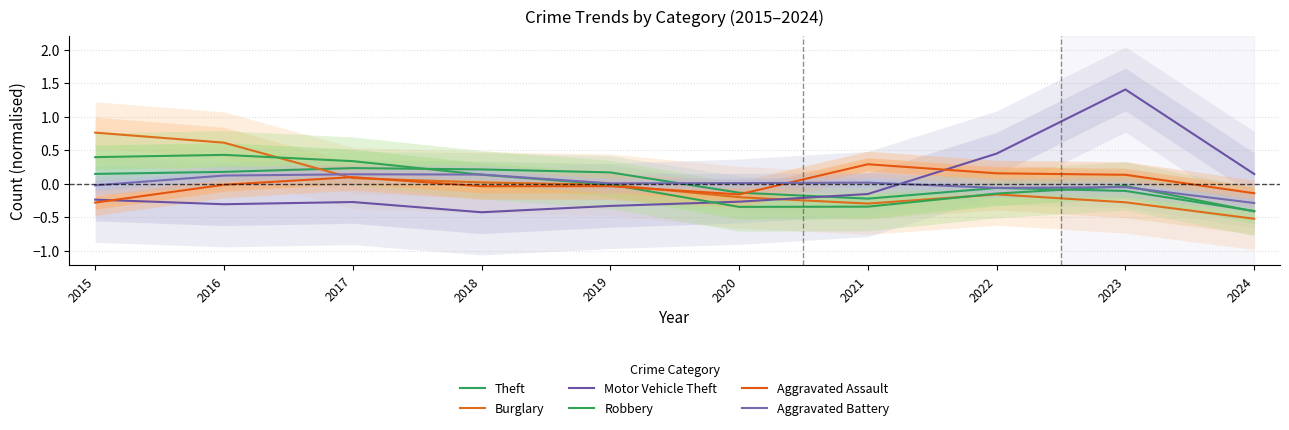

What is the value of the Aggravated Battery point at the 9th from the left?

-0.1